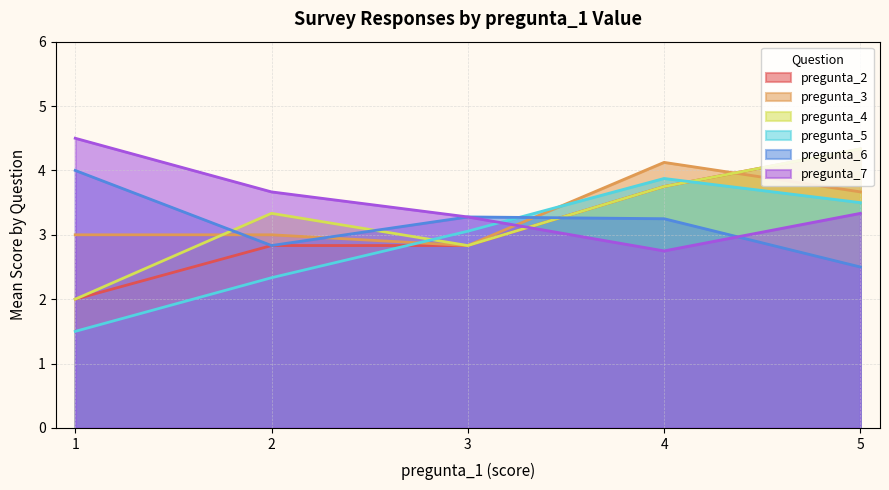

Where is the first local maximum for pregunta_3?

3